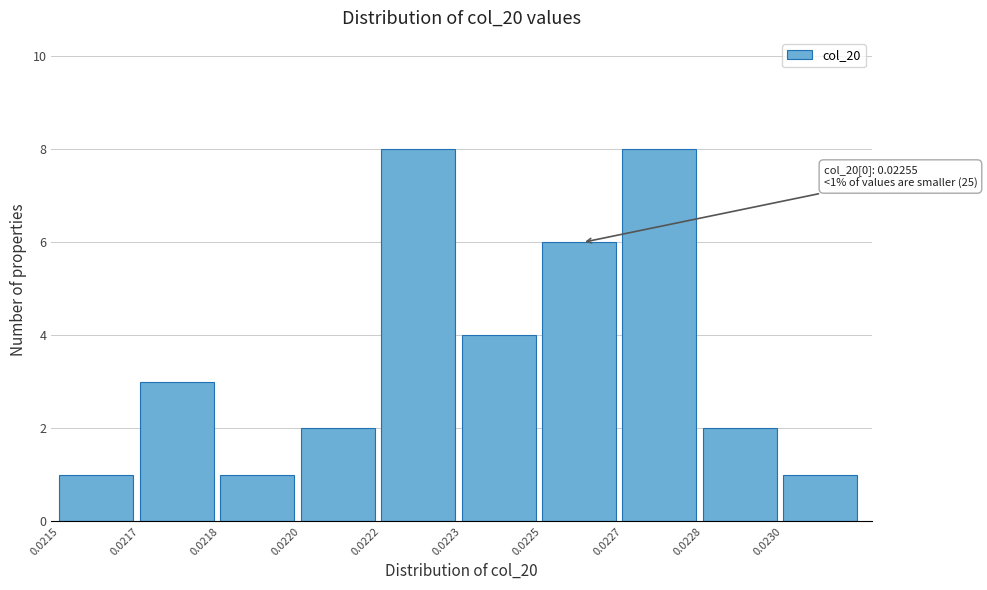

Reading left to right, transcribe all the data shown in this chart.

0.0215=1	0.0217=3	0.0218=1	0.0220=2	0.0222=8	0.0223=4	0.0225=6	0.0227=8	0.0228=2	0.0230=1